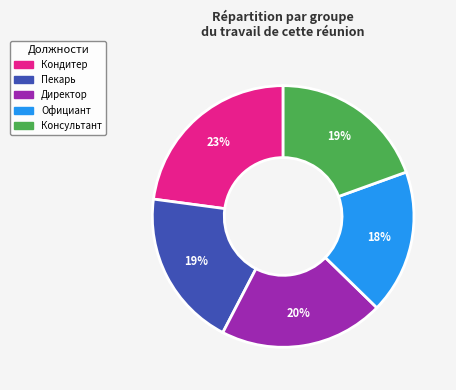

How many segments does this pie chart have?

5